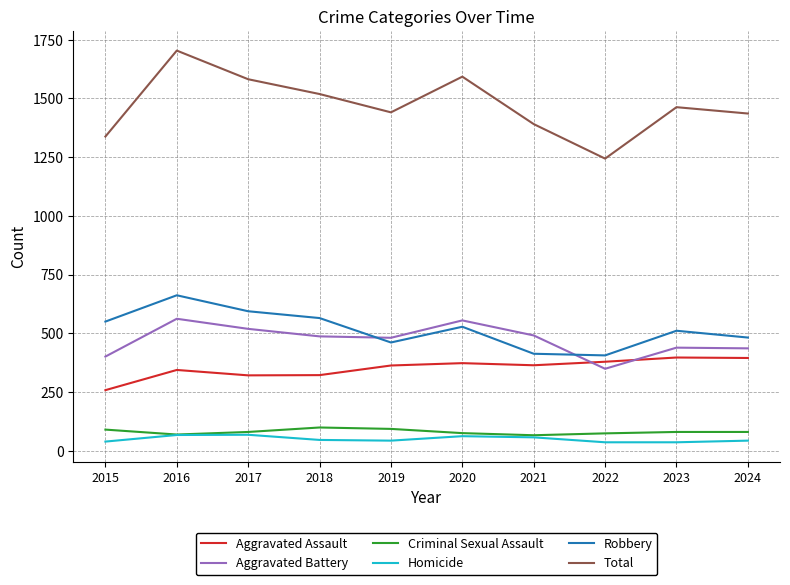

The Robbery series shows 413 at 2021. True or false?

True